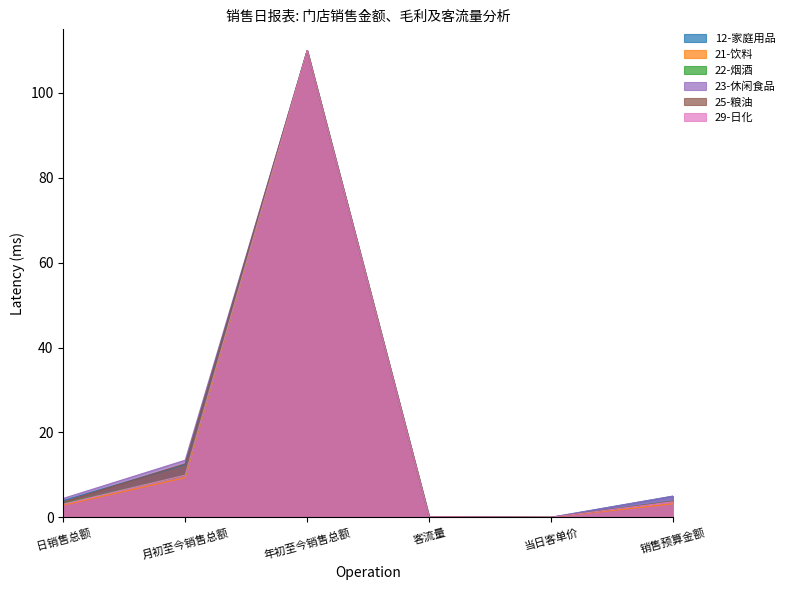

Which label corresponds to the smallest value in the chart?

当日客单价